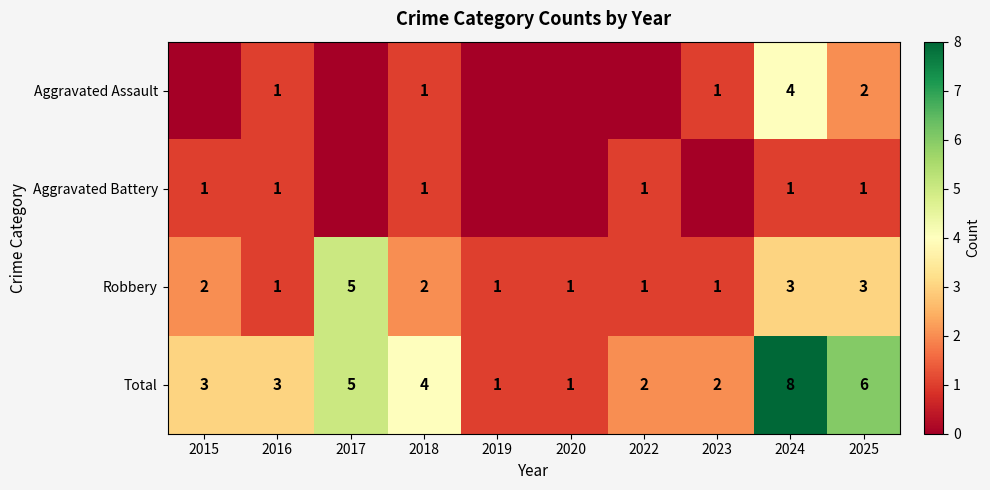

How many values in the Robbery series are below 2?

5